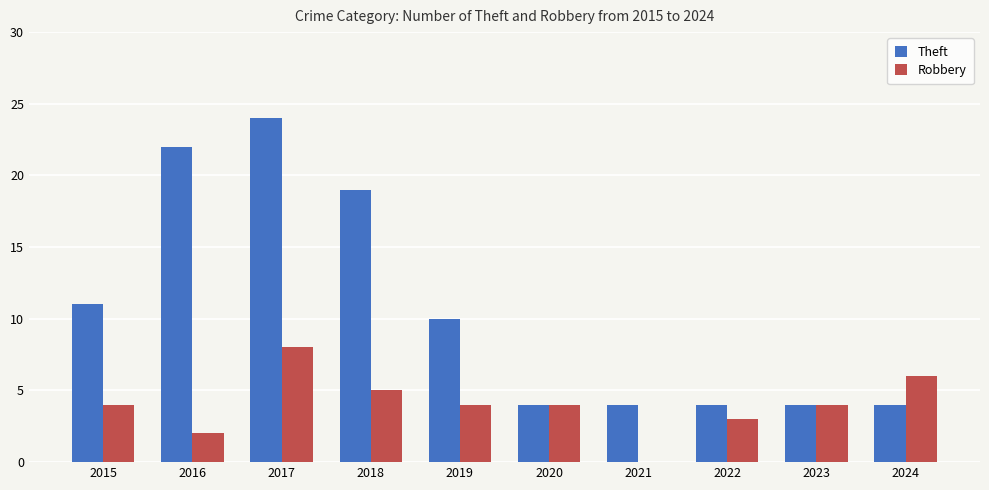

Is it true that Theft equals 22 at 2016?

True